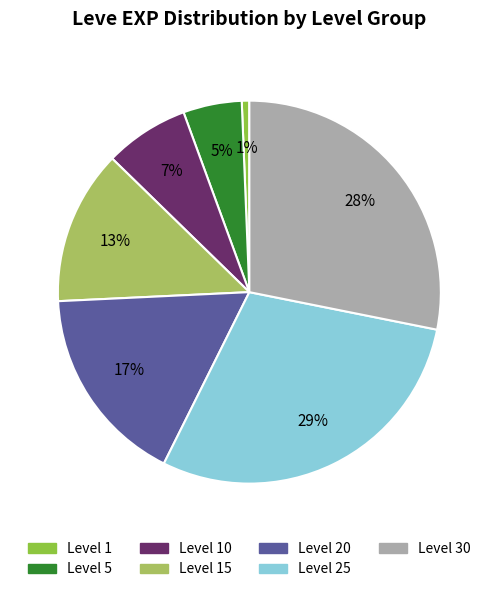

Is there a majority slice in this chart?

No